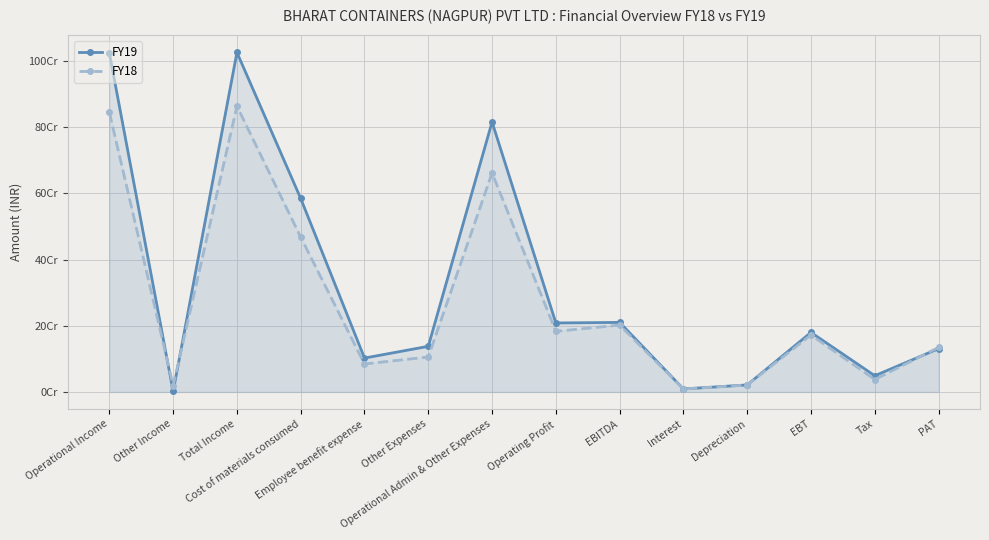

What is the smallest value displayed?

1688613